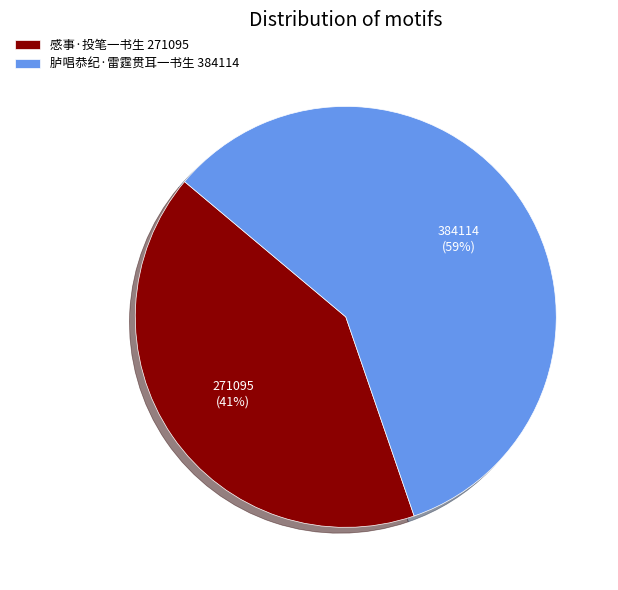

Which category has the smallest portion of the pie?

感事·投笔一书生